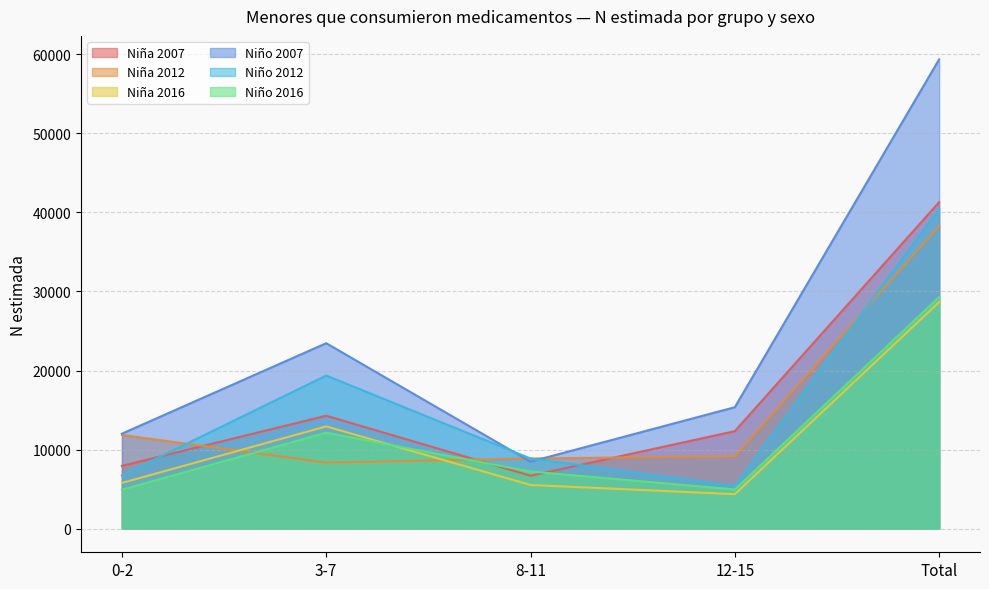

How many values in the Niña 2012 series are below 9176?

2